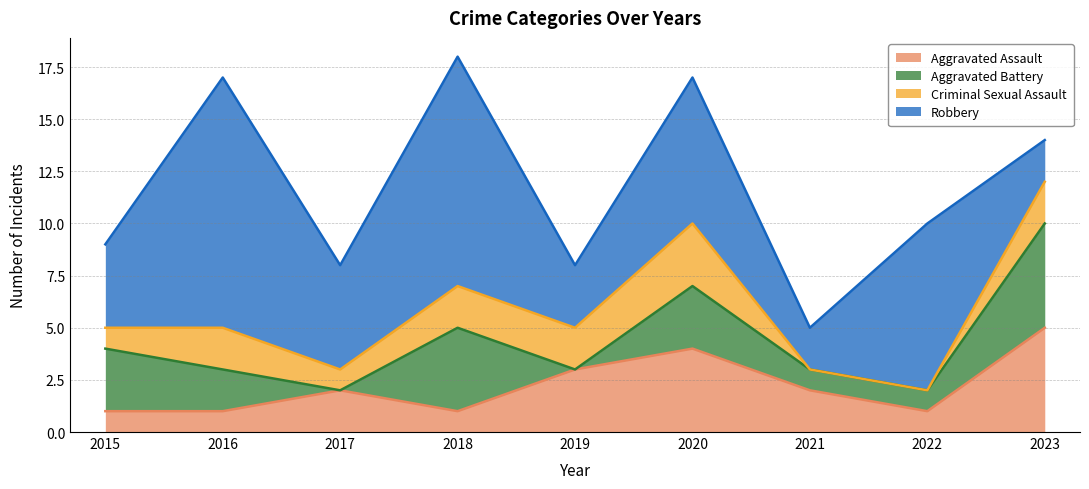

How many Criminal Sexual Assault values are between 1 and 2?

6